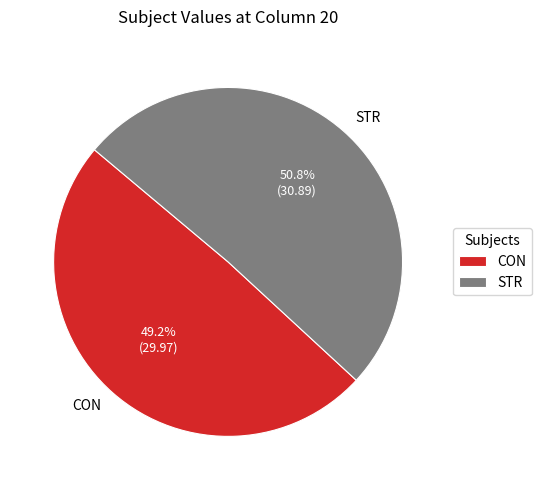

Does CON represent more than half of the total?

No